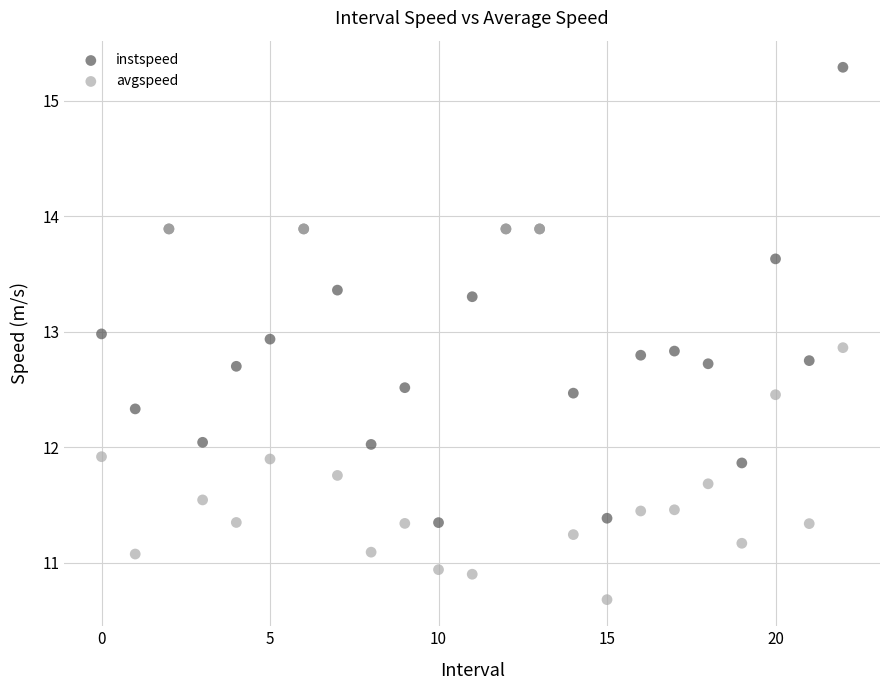

Which series contains the lowest Y value?

avgspeed